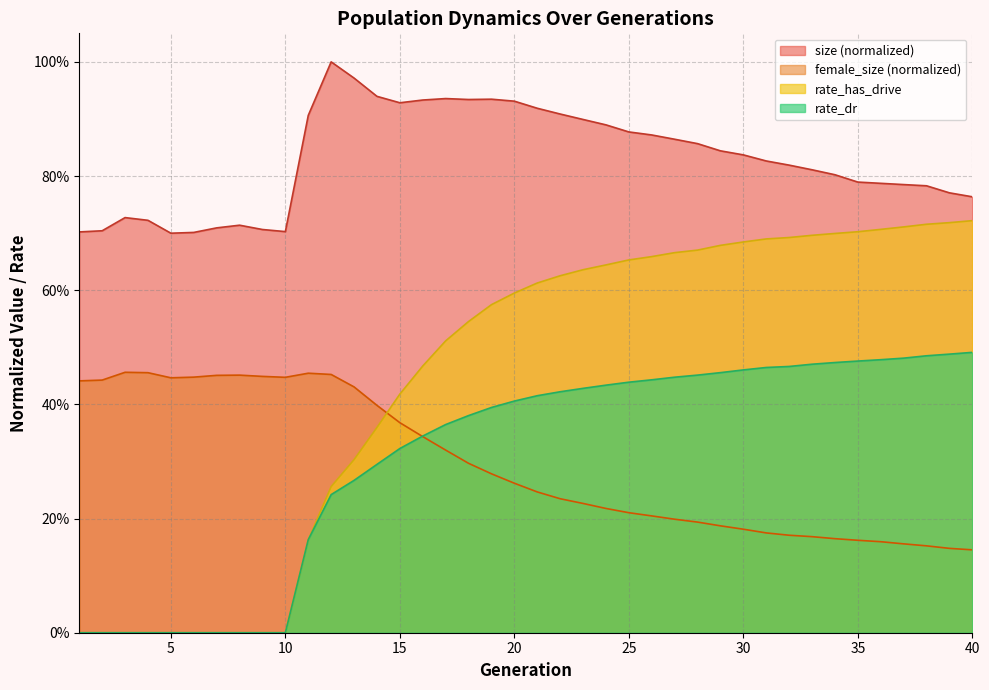

Rank the series by their maximum value, from lowest to highest.

female_size (normalized), rate_dr, rate_has_drive, size (normalized)